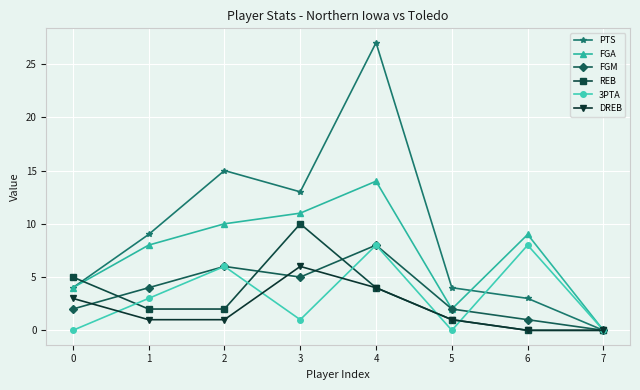

The value of REB at 4 is 4. True or false?

True